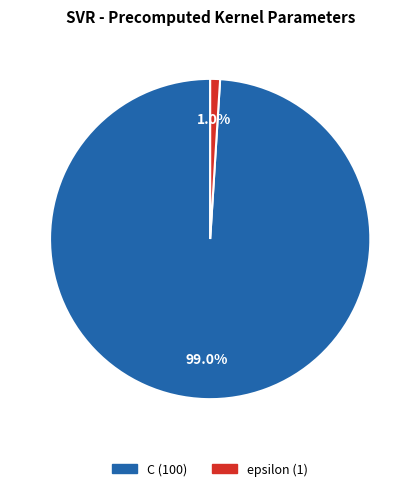

What percentage is NOT represented by epsilon?

99.0%